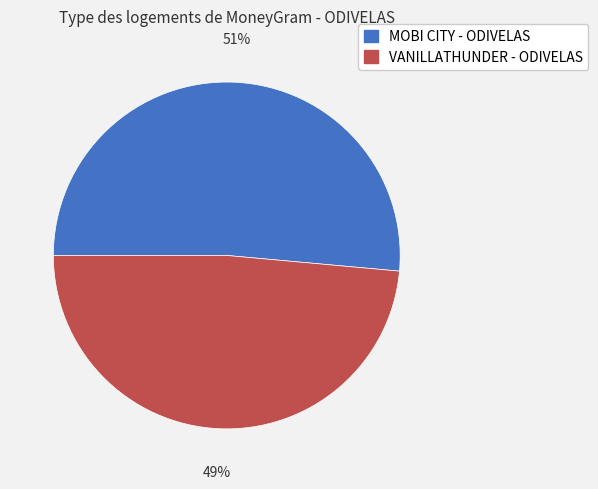

Do VANILLATHUNDER - ODIVELAS and MOBI CITY - ODIVELAS together represent more than half of the pie?

Yes